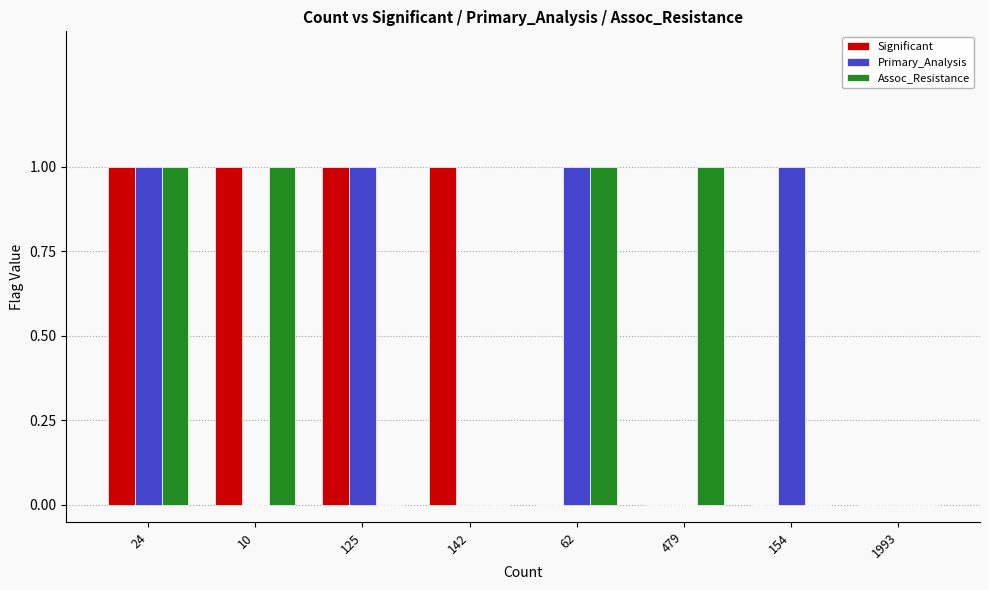

How many data points does each series have?

8